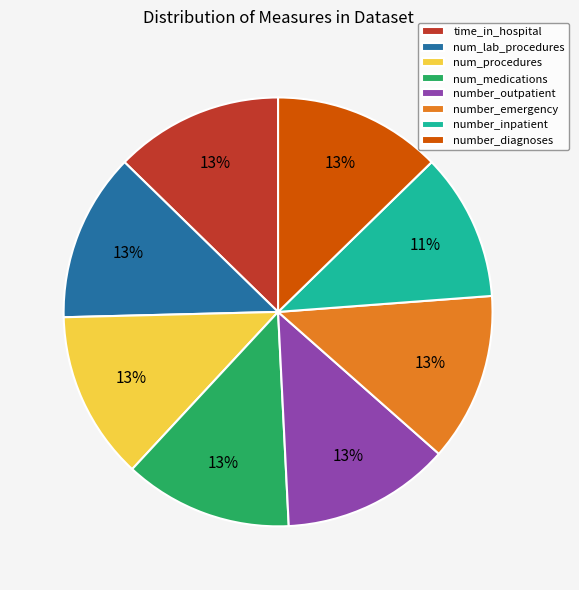

Is the sum of number_diagnoses and number_inpatient greater than half?

No